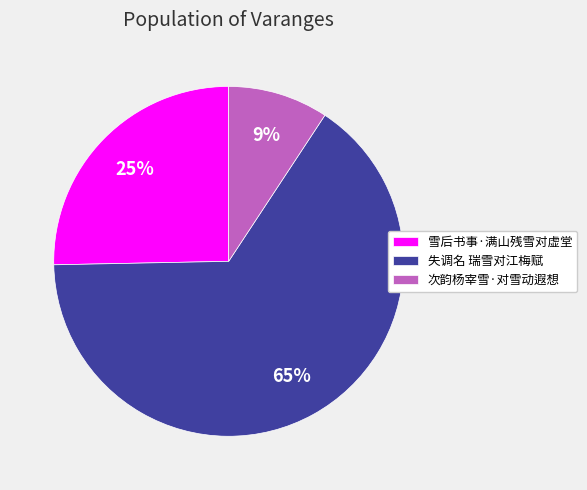

To the nearest percent, what percentage of the pie is 次韵杨宰雪·对雪动遐想?

9%